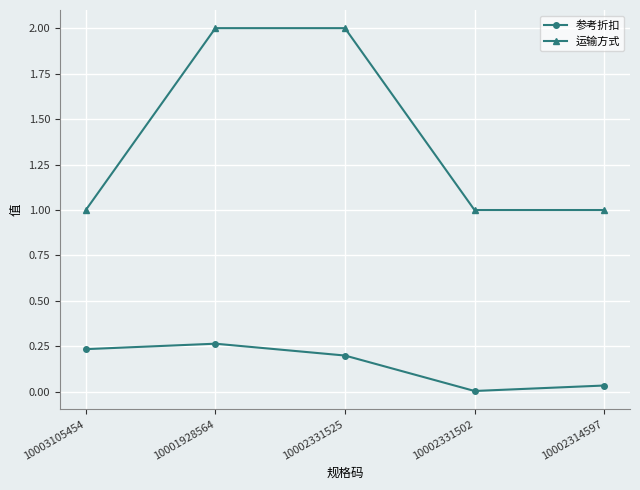

What is the sum of all 运输方式 values?

7.0